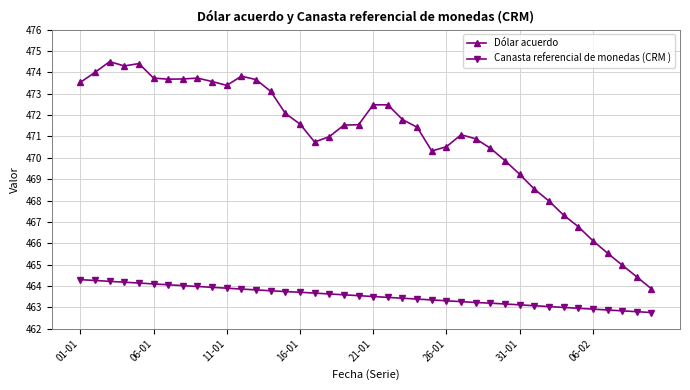

Rank the series by their maximum value, from highest to lowest.

Dólar acuerdo, Canasta referencial de monedas (CRM )